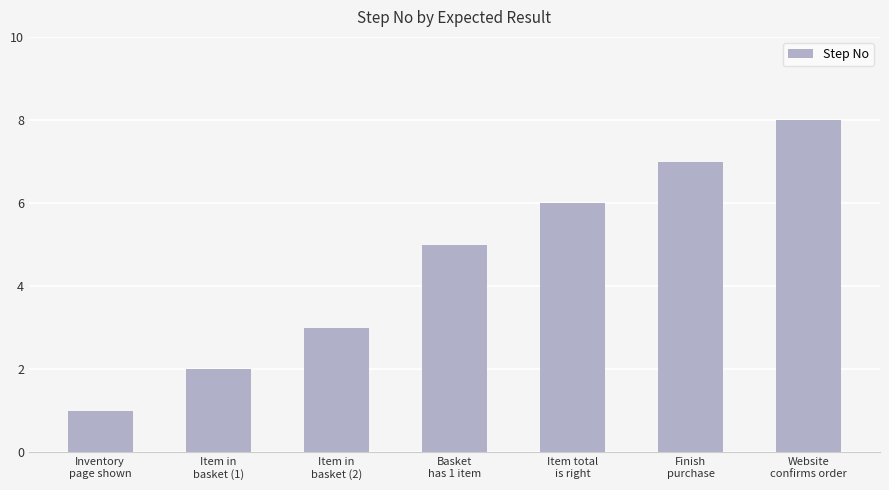

How many bars are there in total?

7